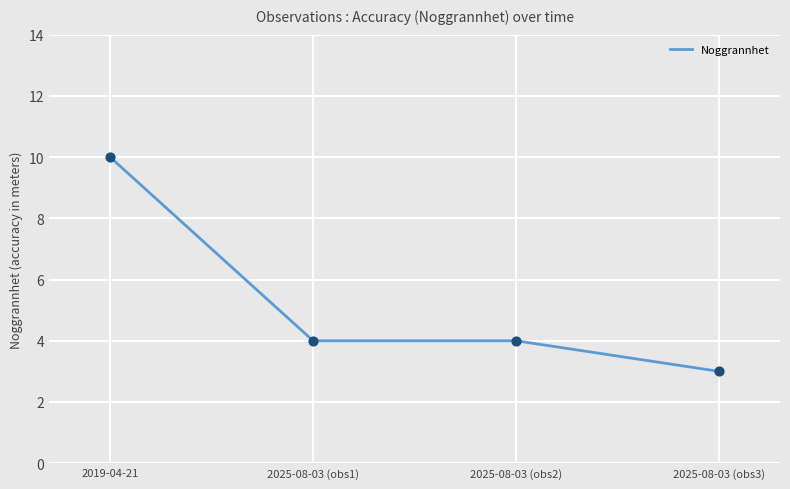

Which has a higher value, 2025-08-03 (obs3) or 2025-08-03 (obs2)?

2025-08-03 (obs2)